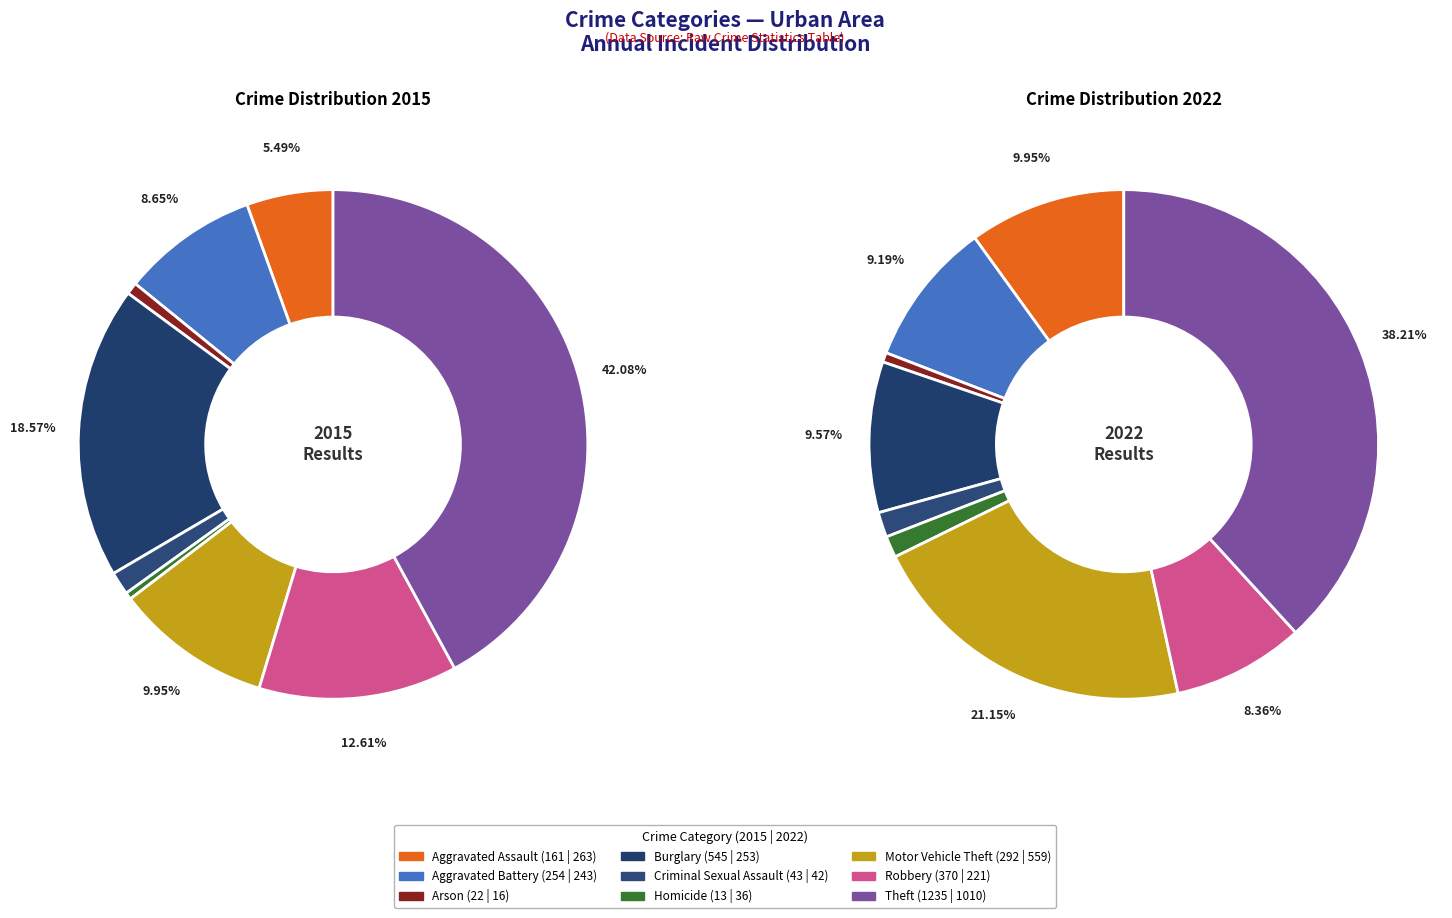

What portion of the pie excludes 5?

99.6%